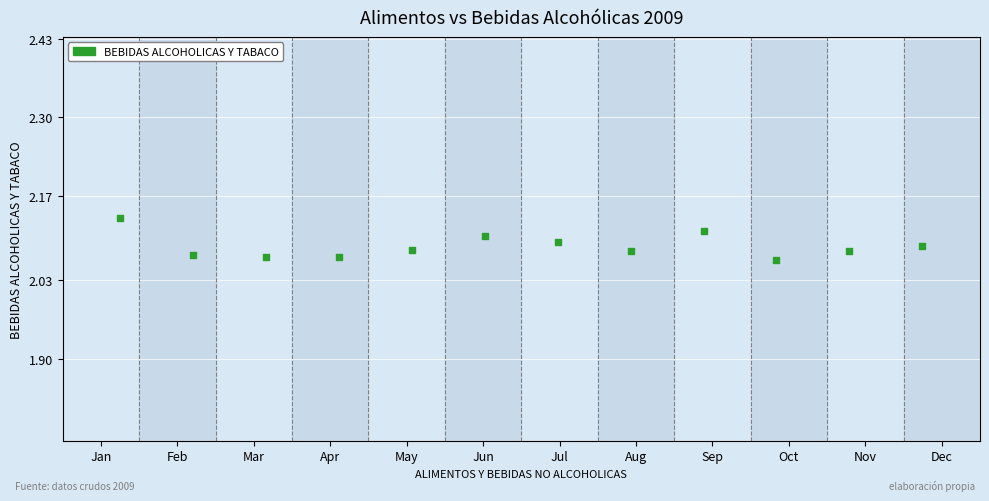

What is the average X value?

17.9